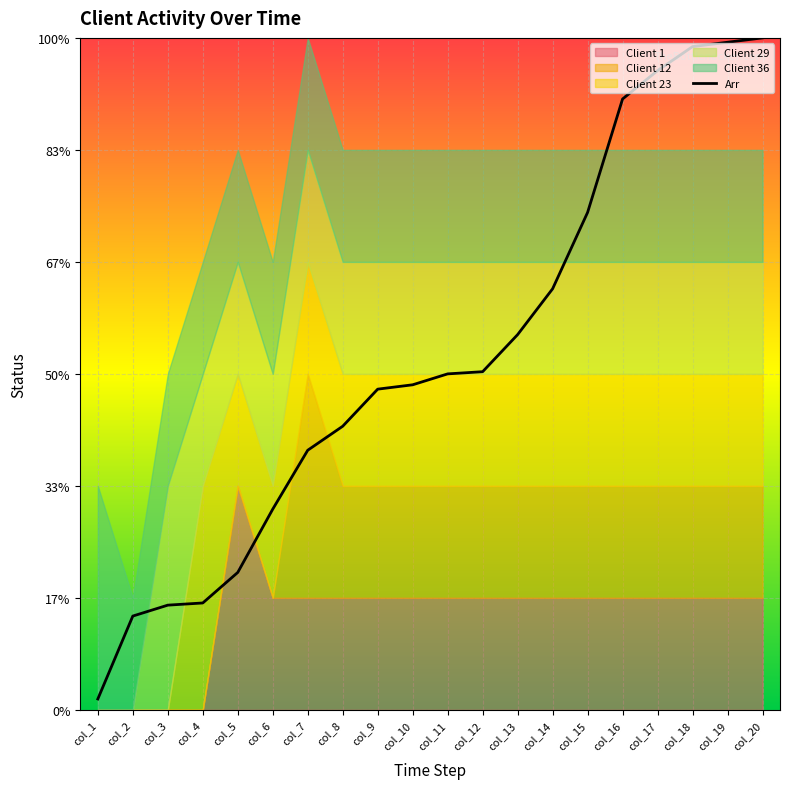

Where does the data first go above 1?

col_7